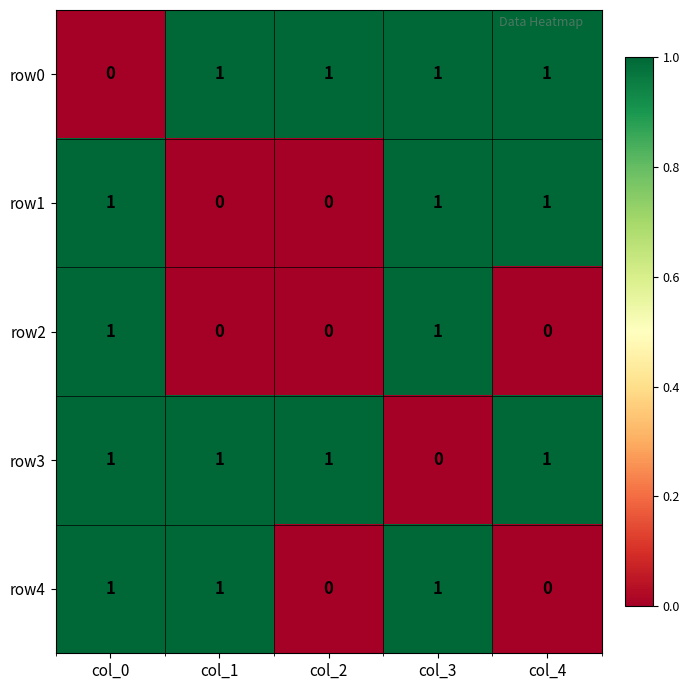

Reading left to right, list all the values displayed in this chart.

row0: col_0=0	col_1=1	col_2=1	col_3=1	col_4=1
row1: col_0=1	col_1=0	col_2=0	col_3=1	col_4=1
row2: col_0=1	col_1=0	col_2=0	col_3=1	col_4=0
row3: col_0=1	col_1=1	col_2=1	col_3=0	col_4=1
row4: col_0=1	col_1=1	col_2=0	col_3=1	col_4=0